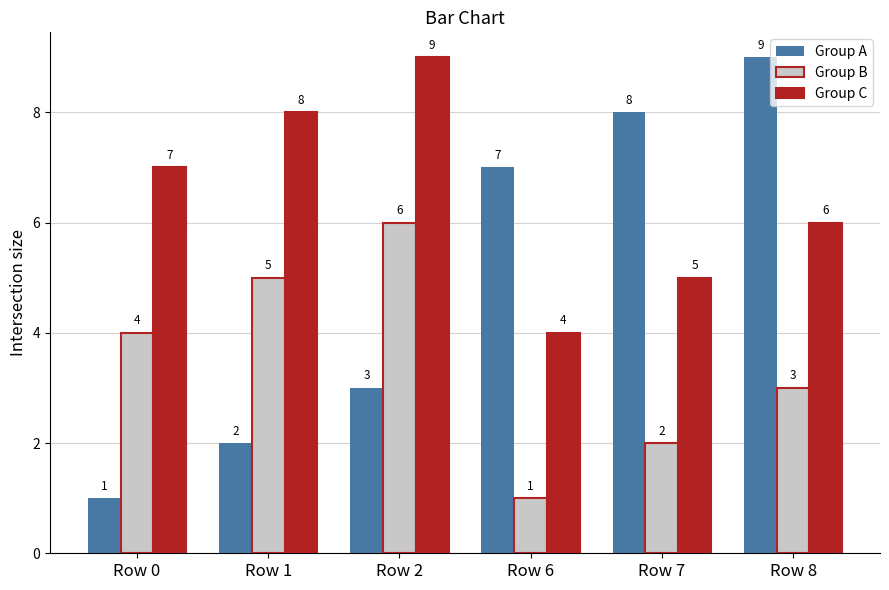

Which category has the lowest value in the Group B series?

Row 6